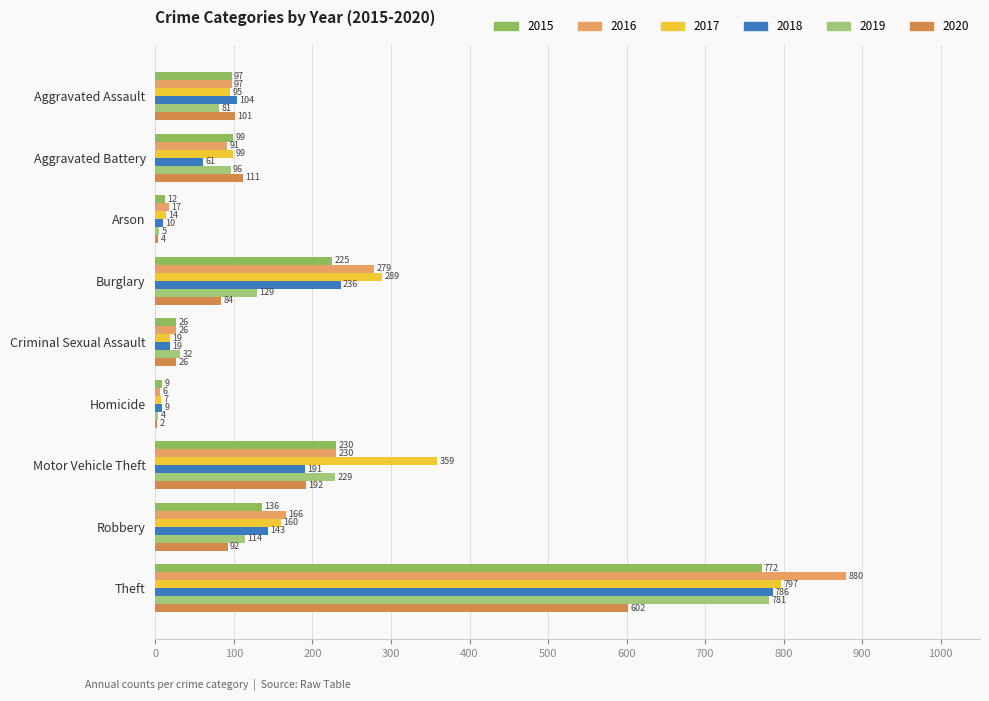

What is the difference between the 2017 values at Theft and Motor Vehicle Theft?

438